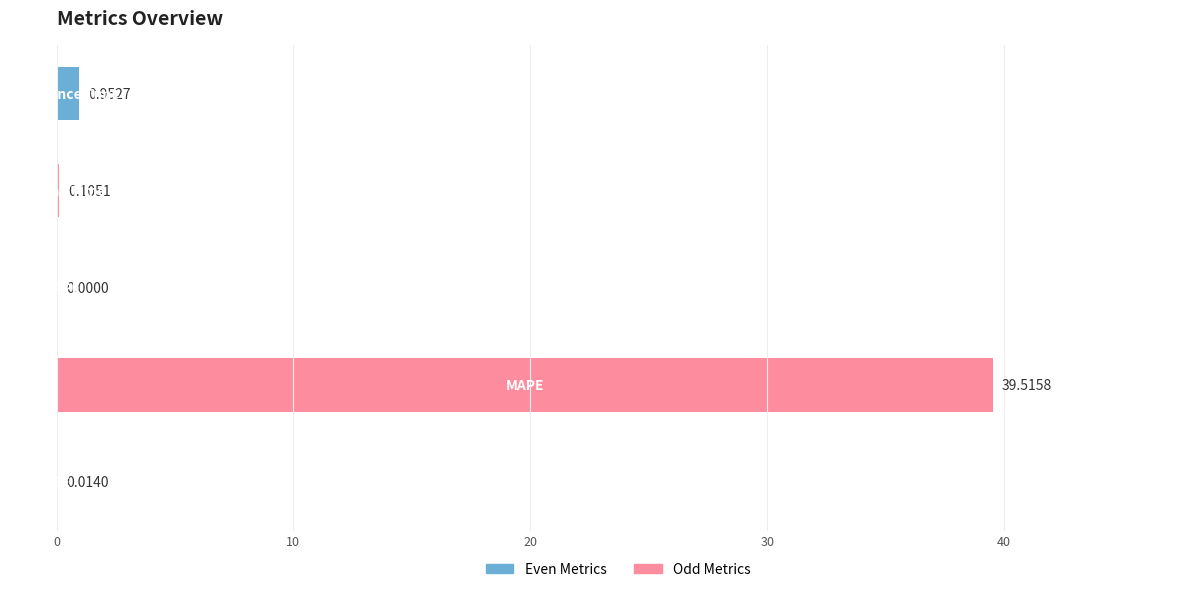

How many positive values are there?

4